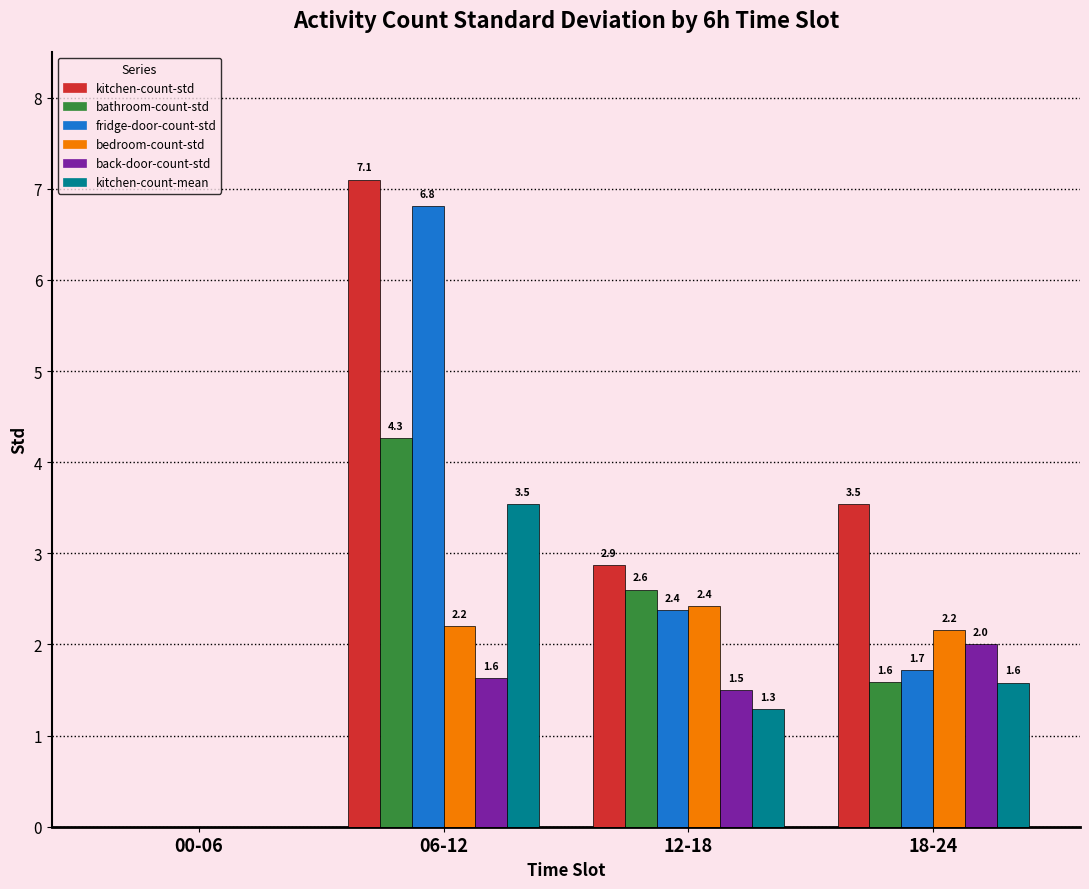

What is the sum of all back-door-count-std values?

5.1